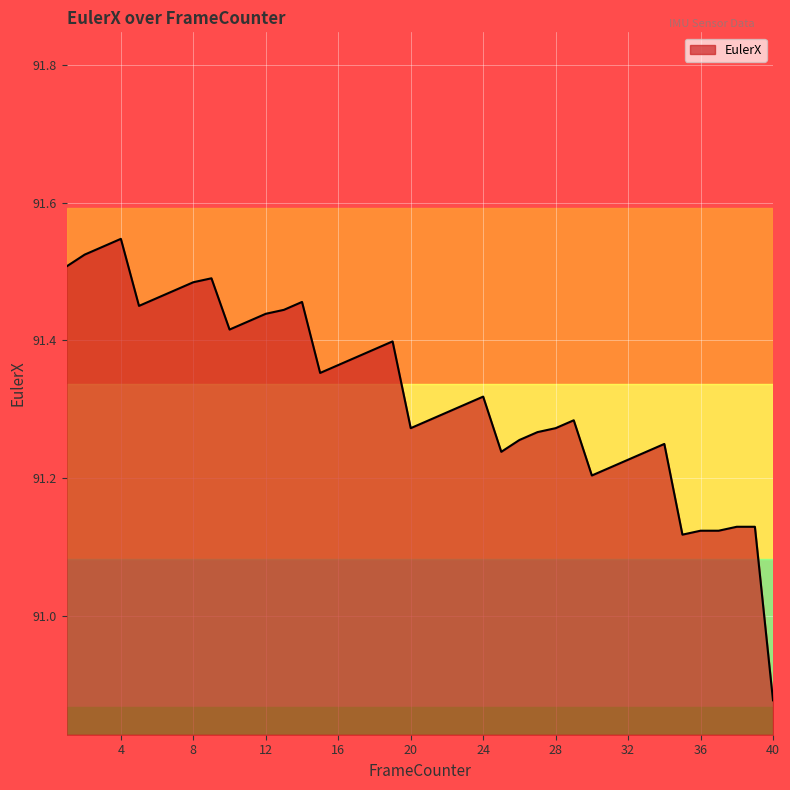

What is the difference between the maximum and minimum values?

0.7